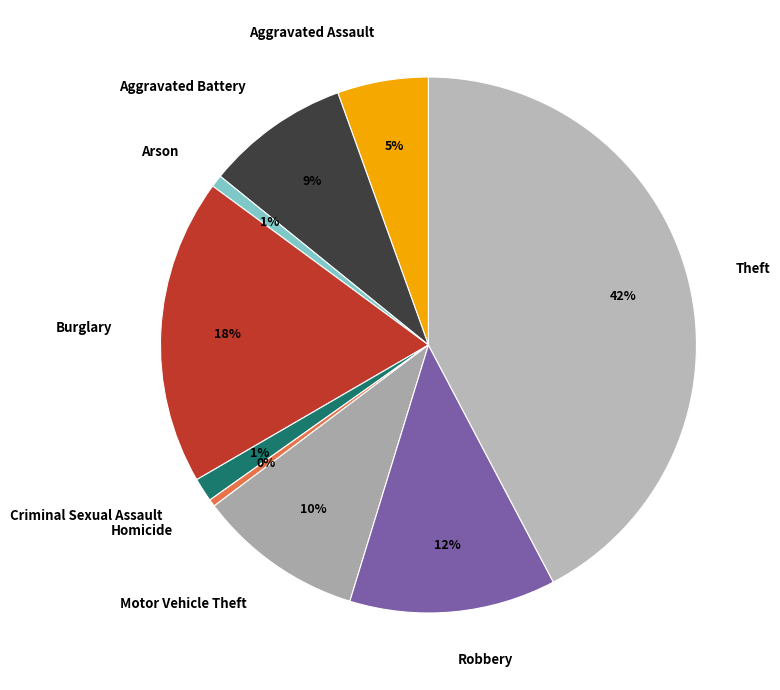

Do Arson and Homicide together represent more than half of the pie?

No